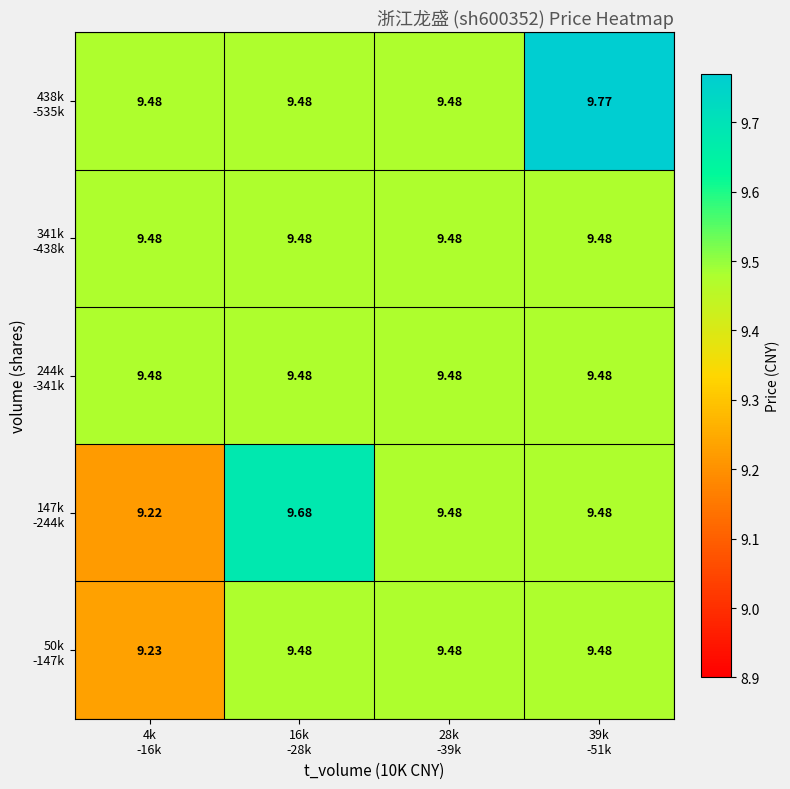

Which label corresponds to the largest value in the chart?

39k
-51k